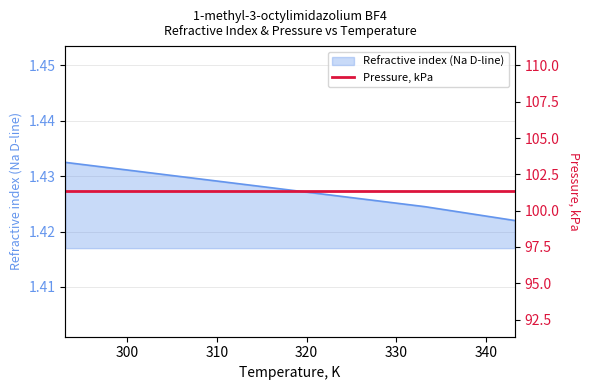

Which label corresponds to the smallest value in the chart?

343.15